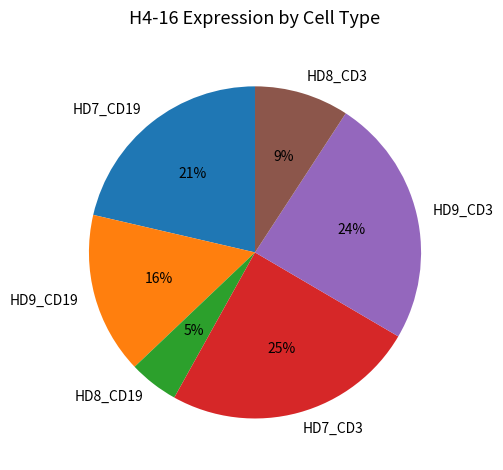

Combined, do HD9_CD19 and HD8_CD19 account for over 50%?

No